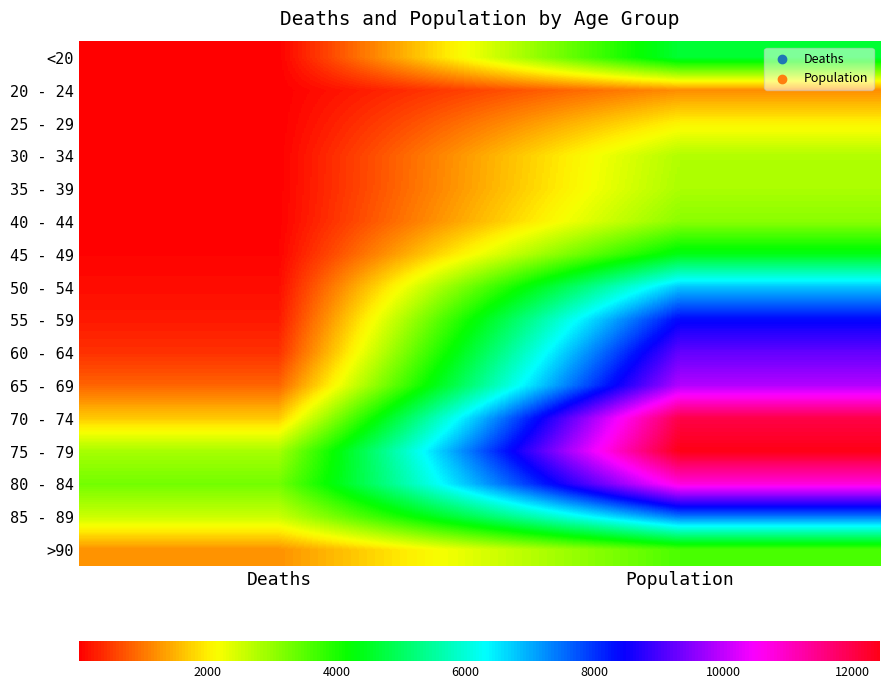

Reading right to left, transcribe all the data shown in this chart.

<20: Population=4641	Deaths=18
20 - 24: Population=1191	Deaths=4
25 - 29: Population=2038	Deaths=3
30 - 34: Population=2765	Deaths=17
35 - 39: Population=2814	Deaths=18
40 - 44: Population=3078	Deaths=24
45 - 49: Population=4396	Deaths=47
50 - 54: Population=6803	Deaths=126
55 - 59: Population=8400	Deaths=227
60 - 64: Population=9236	Deaths=426
65 - 69: Population=9883	Deaths=850
70 - 74: Population=12018	Deaths=1690
75 - 79: Population=12434	Deaths=2848
80 - 84: Population=10764	Deaths=3273
85 - 89: Population=7417	Deaths=2548
>90: Population=3604	Deaths=1224